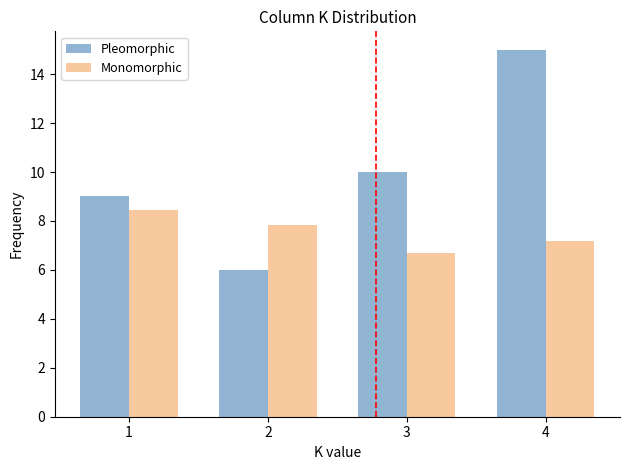

True or false: Monomorphic has a value of 11.7 at 3.

False